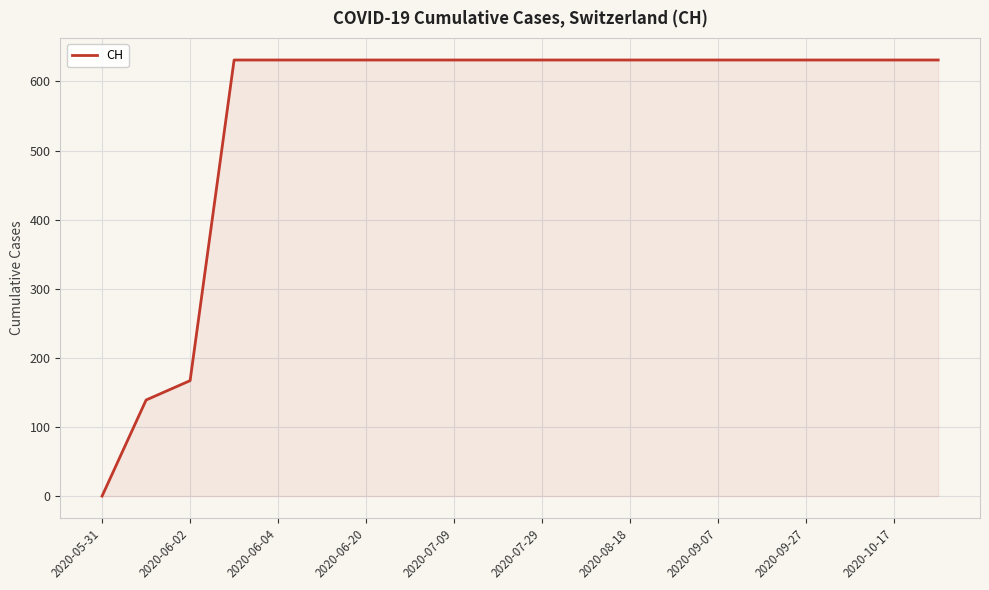

Does the chart display data point markers on the line(s)?

No